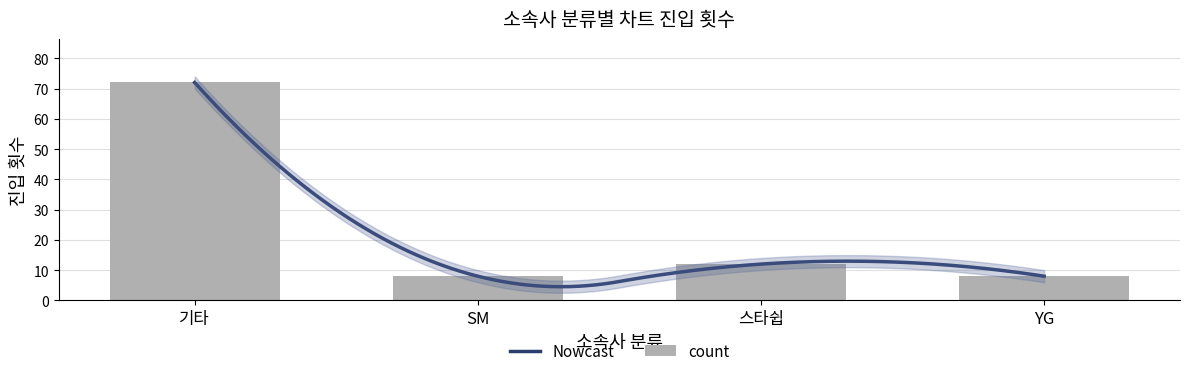

What is the average value?

25